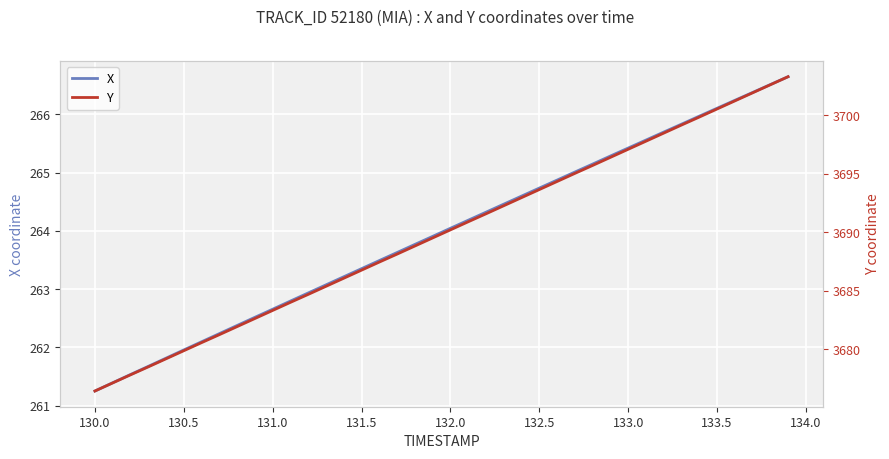

True or false: X has a value of 262.0 at 130.5.

True